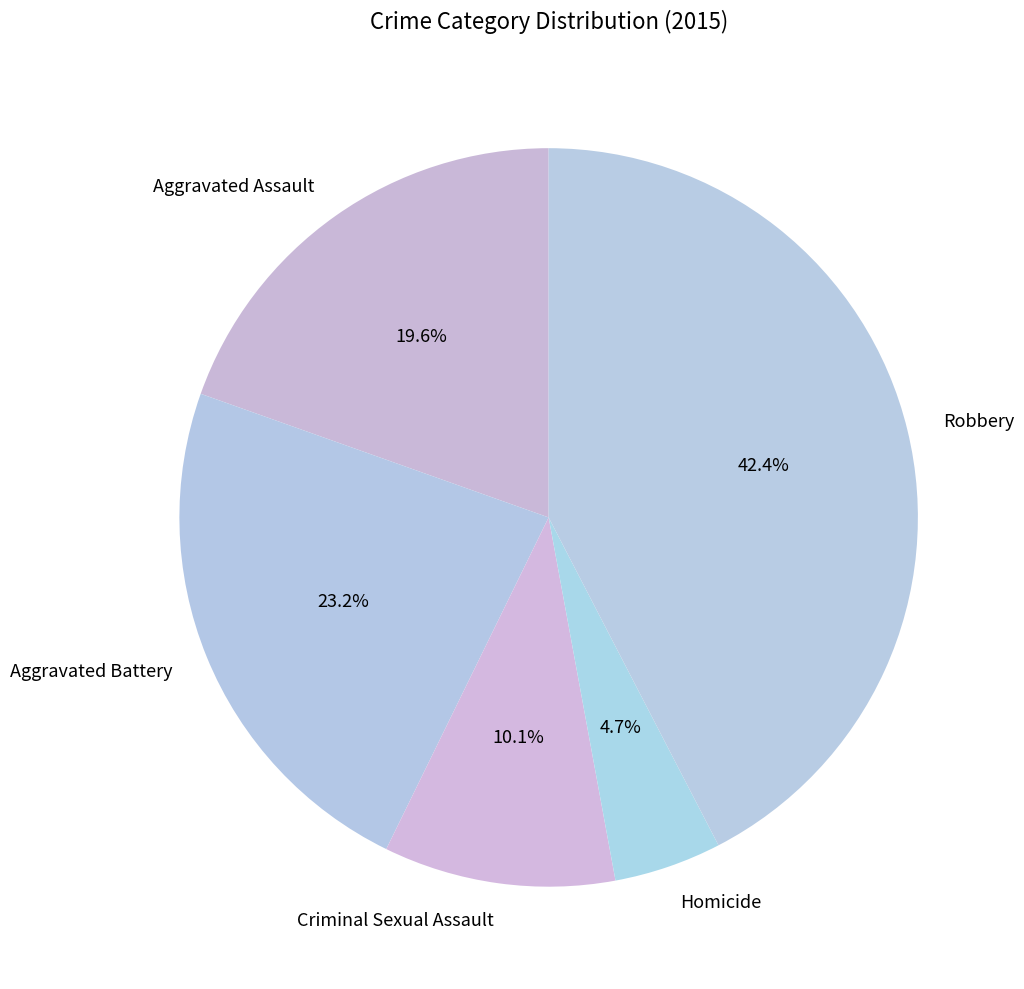

Which slice is the smallest?

Homicide